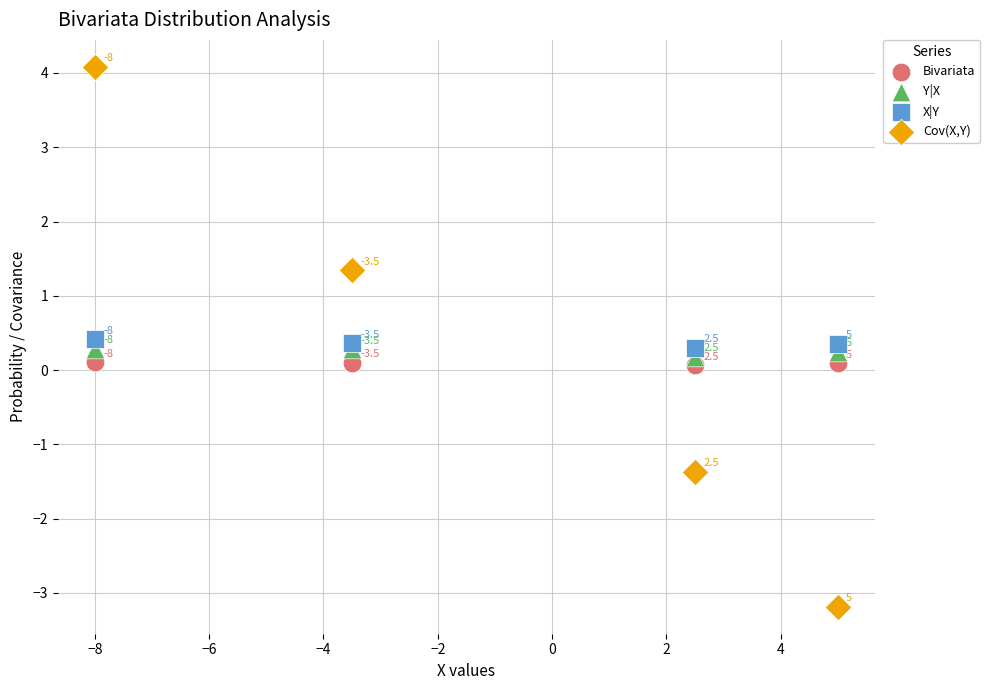

In the Cov(X,Y) series, what Y value is closest to 0?

1.3